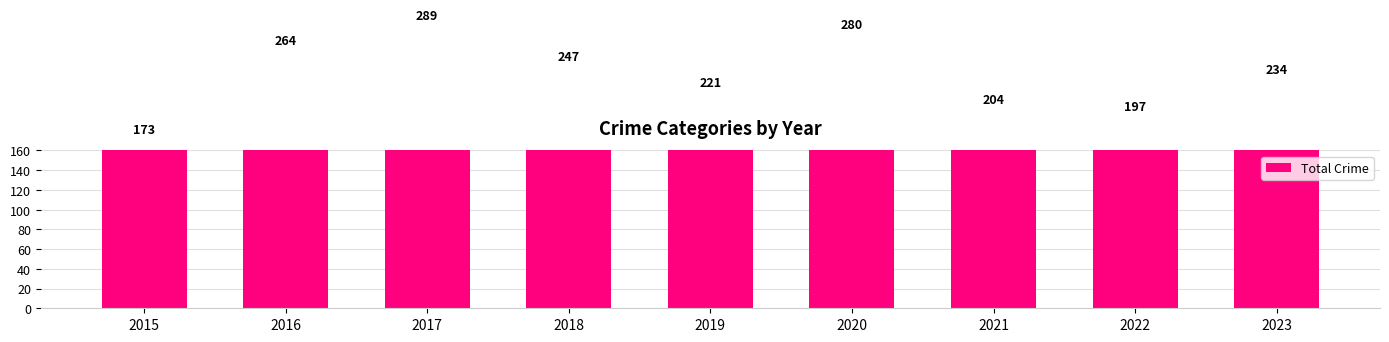

How many bars are there in total?

9